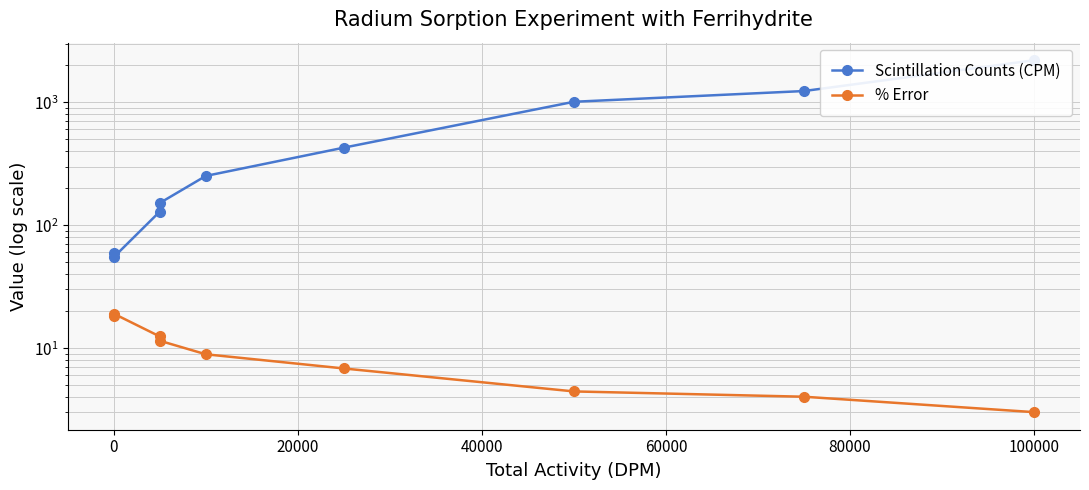

True or false: Scintillation Counts (CPM) and % Error cross at least once.

False